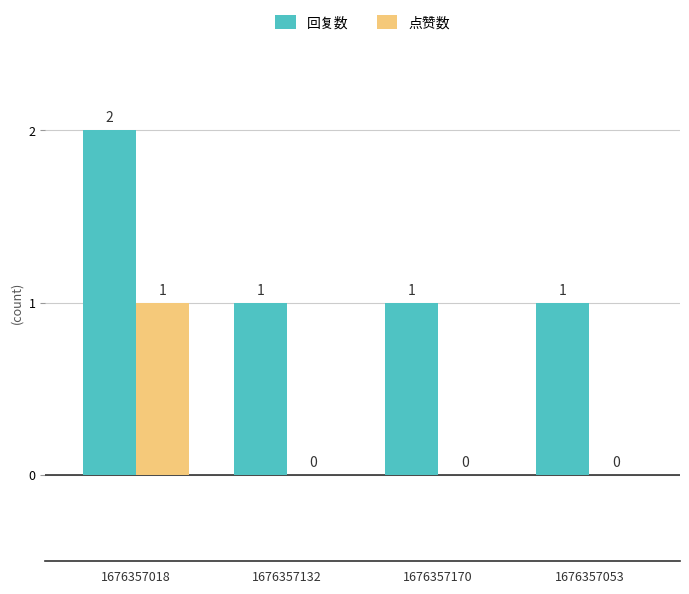

What is the total value across all series at 1676357018?

3